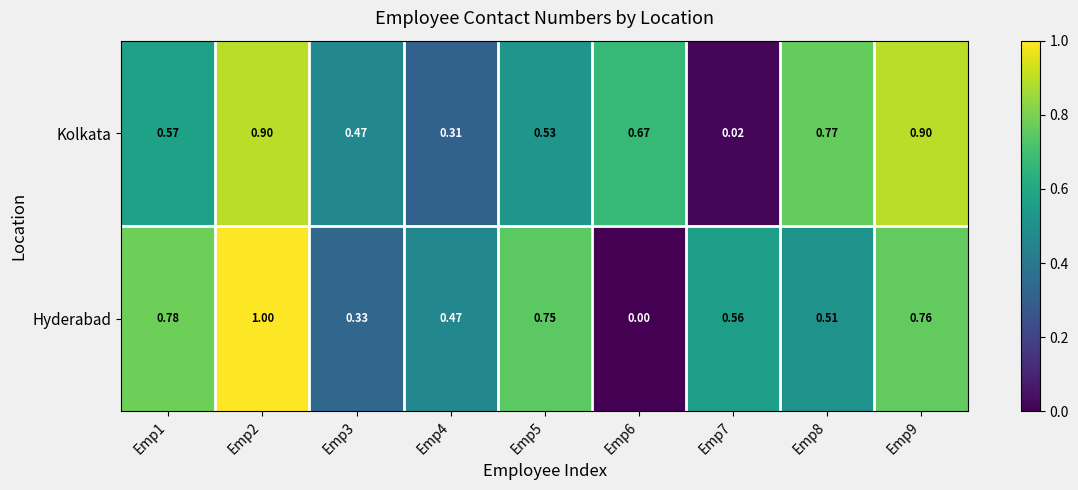

Which series changed the most between Emp2 and Emp8?

Hyderabad